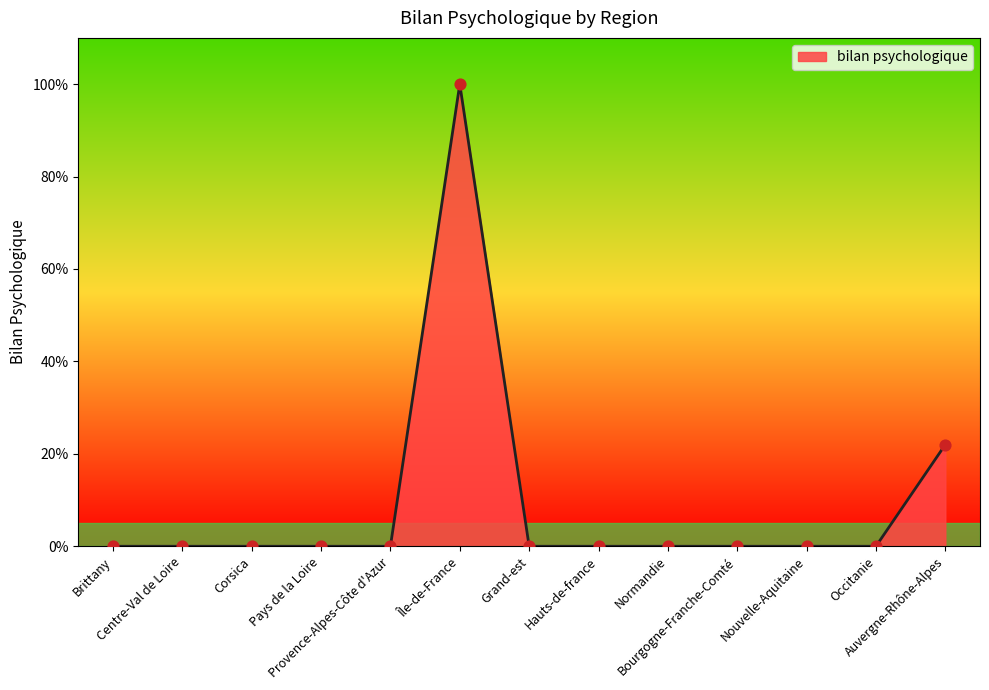

Which has a higher value, Île-de-France or Normandie?

Île-de-France